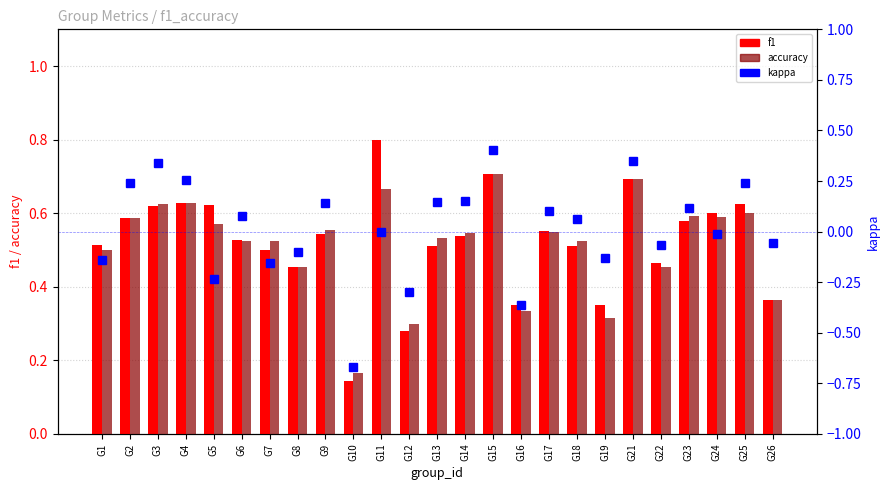

What is the highest value of the kappa series?

0.4